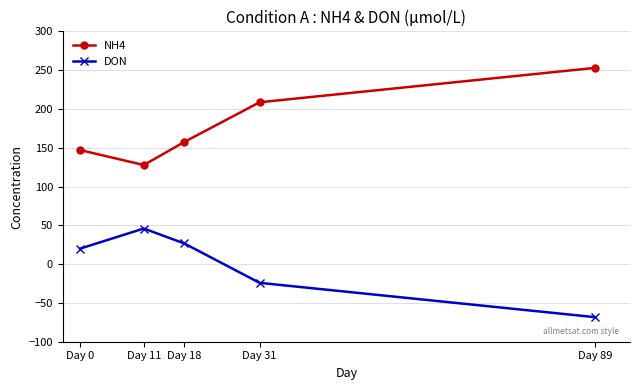

What is the difference between the highest and lowest values at Day 31?

232.7